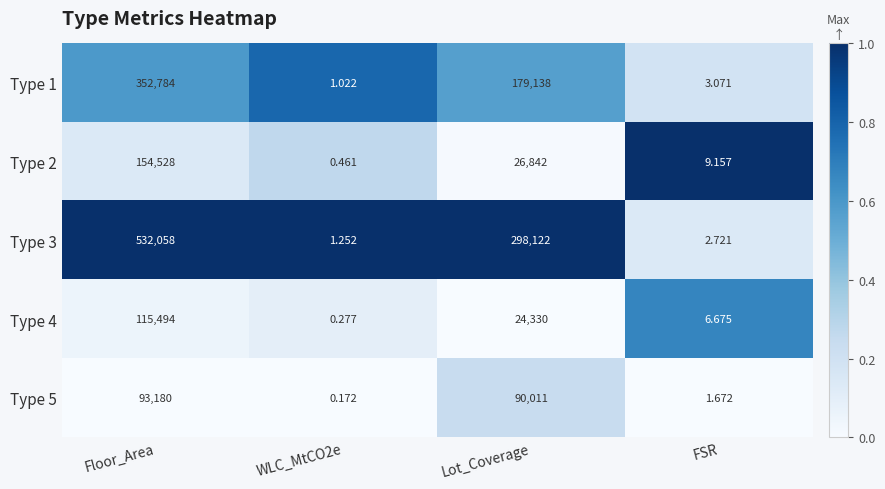

Which label corresponds to the largest value in the chart?

Floor_Area